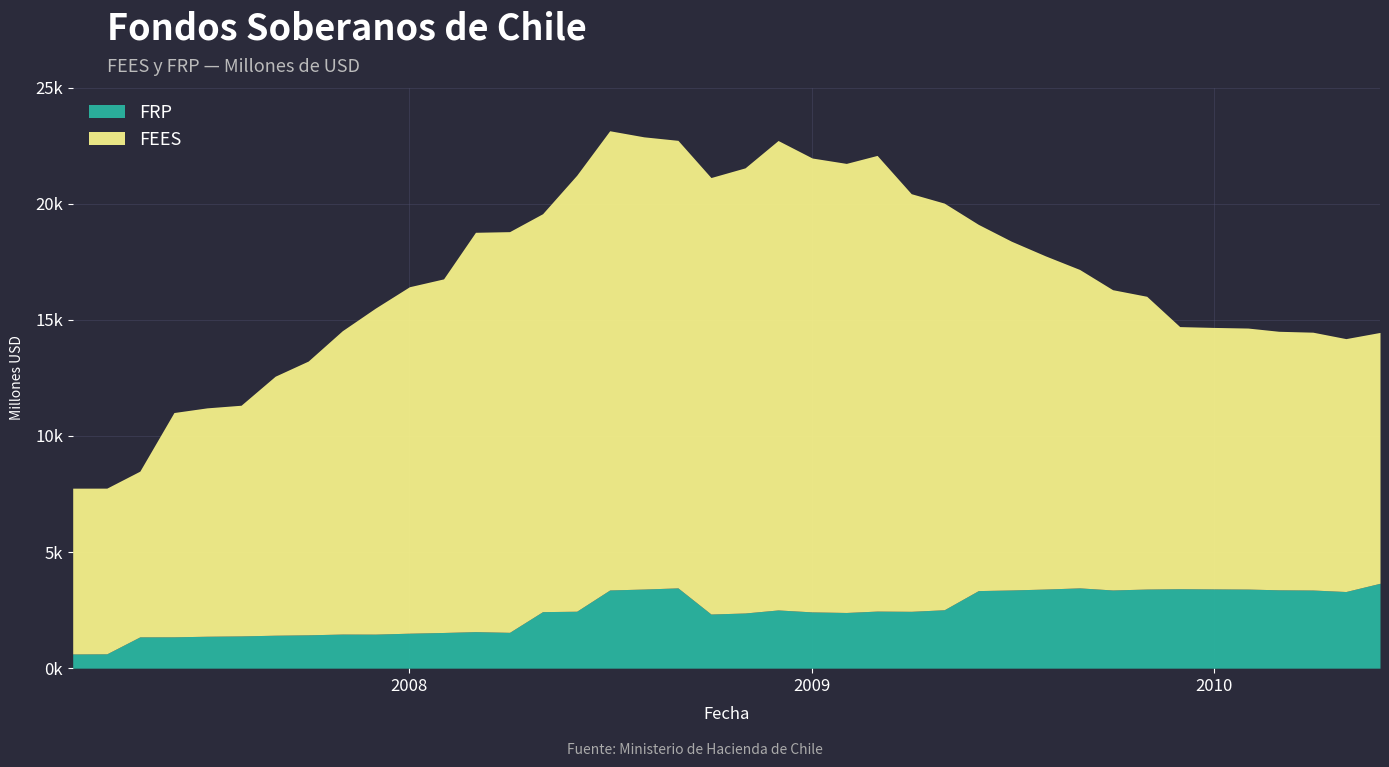

How many series are shown in this chart?

2